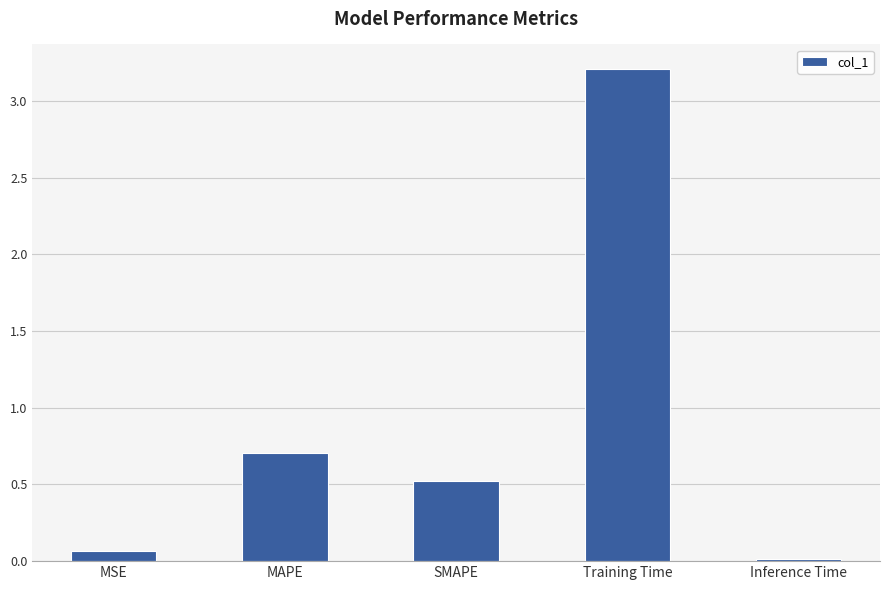

Rank the categories by value from lowest to highest.

Inference Time, MSE, SMAPE, MAPE, Training Time